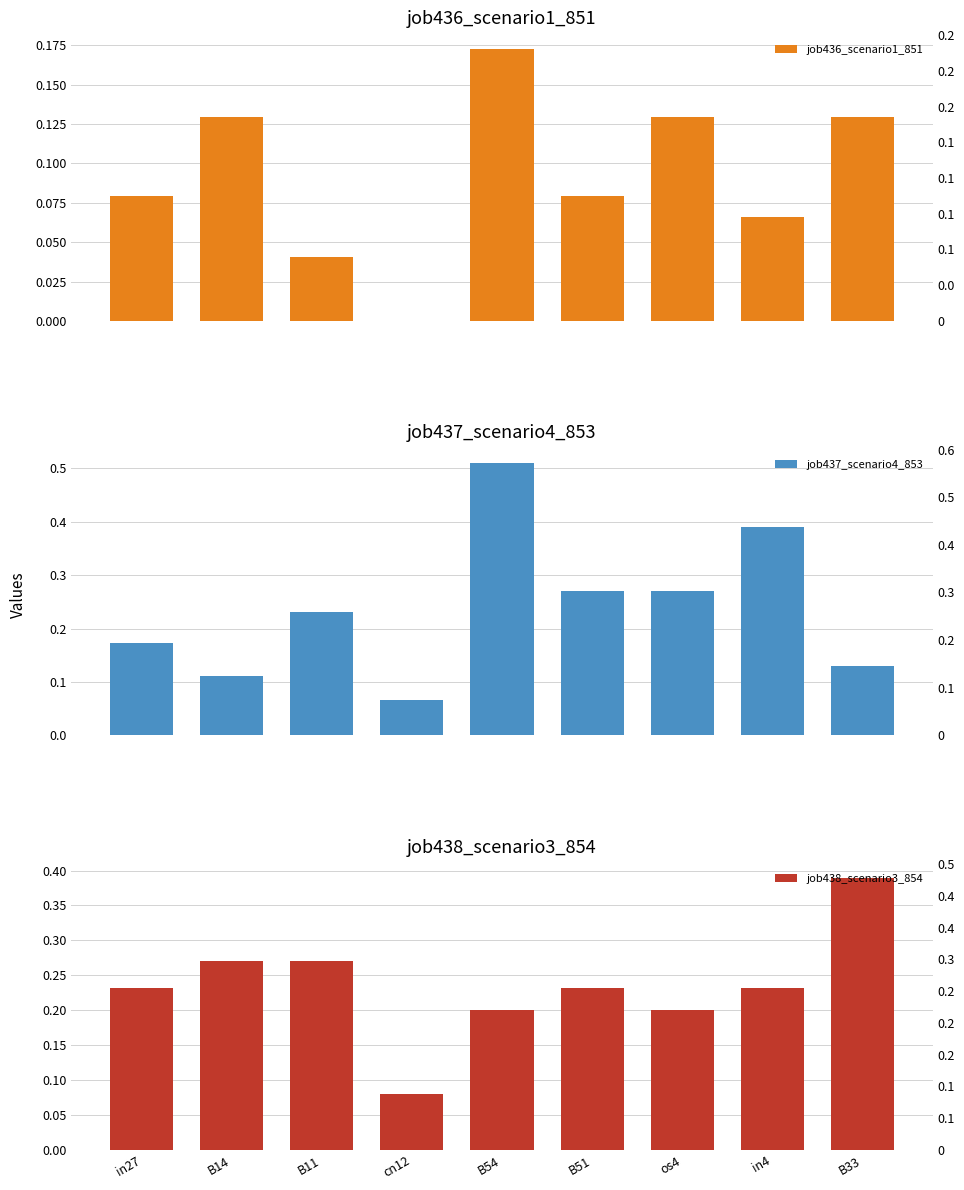

Which series has the largest total across all categories?

job437_scenario4_853